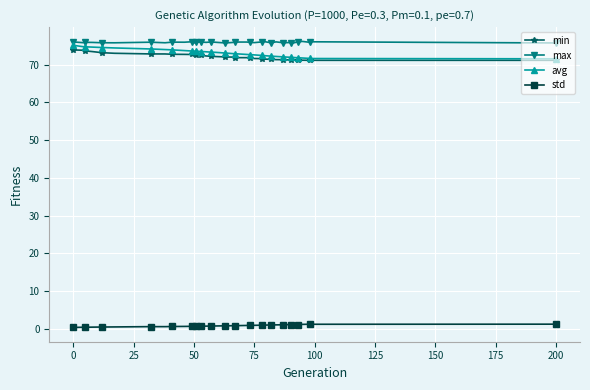

What is the value of the min point at the 23rd from the left?

71.9